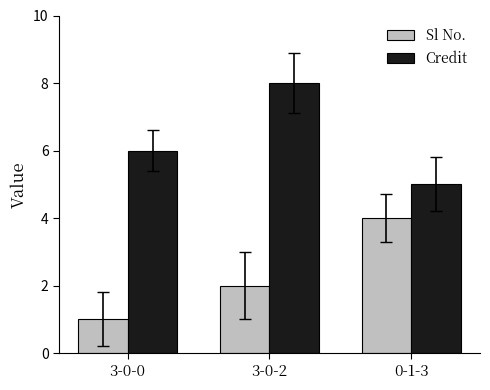

At 3-0-0, list the series in order from largest to smallest.

Credit, Sl No.